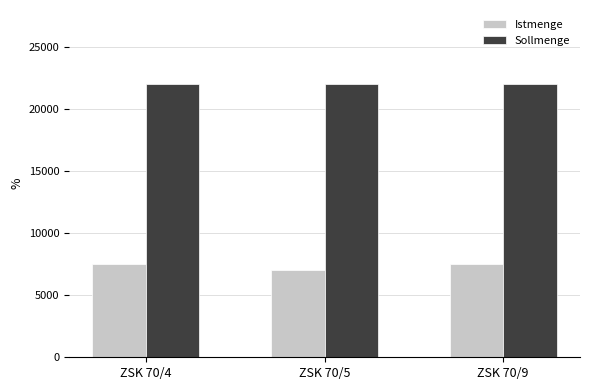

Is it true that Istmenge equals 7000 at ZSK 70/5?

True